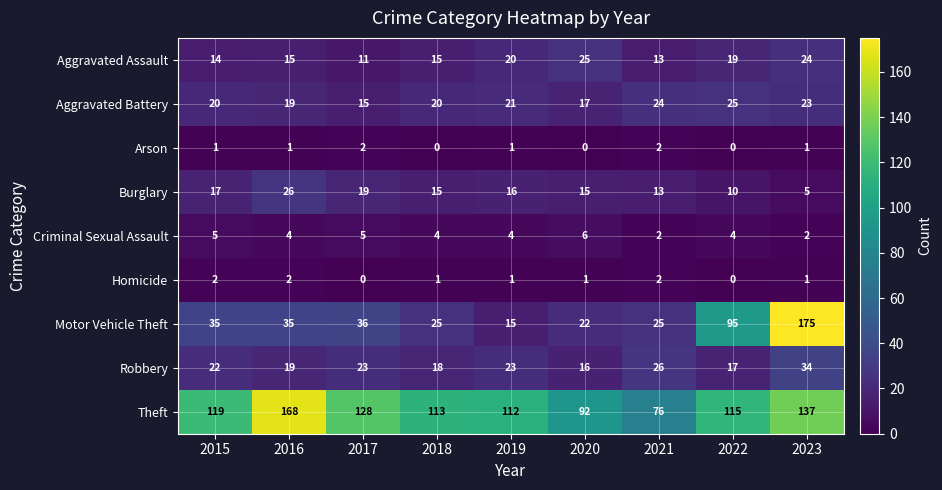

At which label is Motor Vehicle Theft closest to 95?

2022